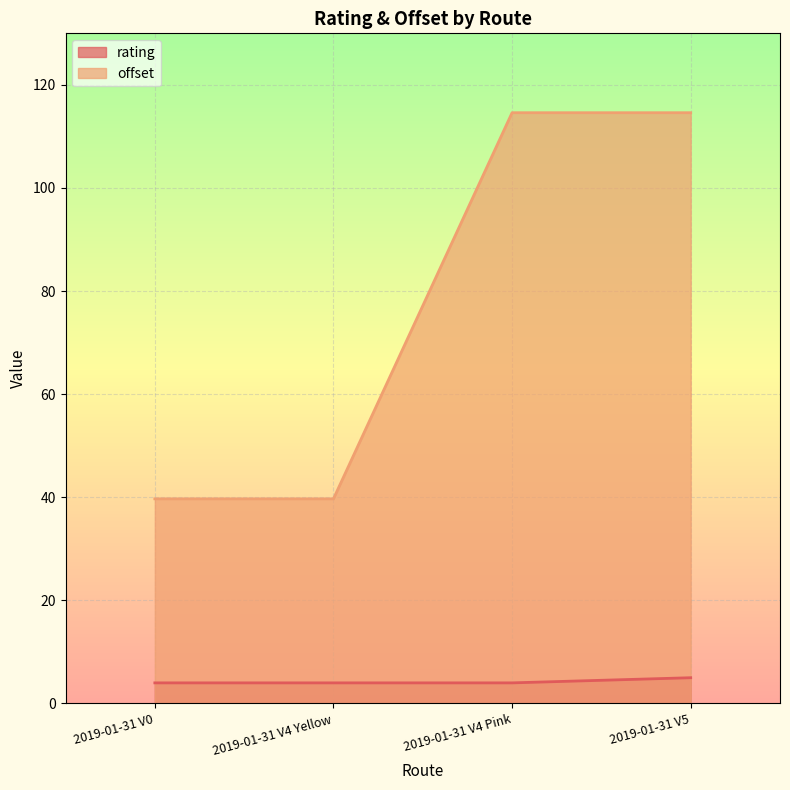

Reading left to right, extract all data points from this chart.

rating: 4.0	4.0	4.0	5.0
offset: 39.7	39.7	114.6	114.6